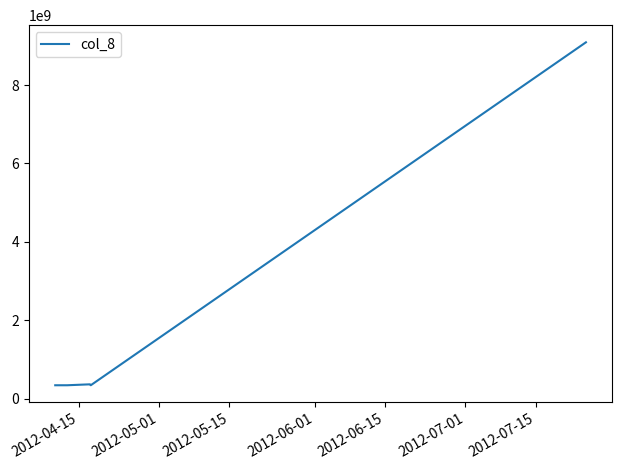

What is the maximum value shown in the chart?

9090407446